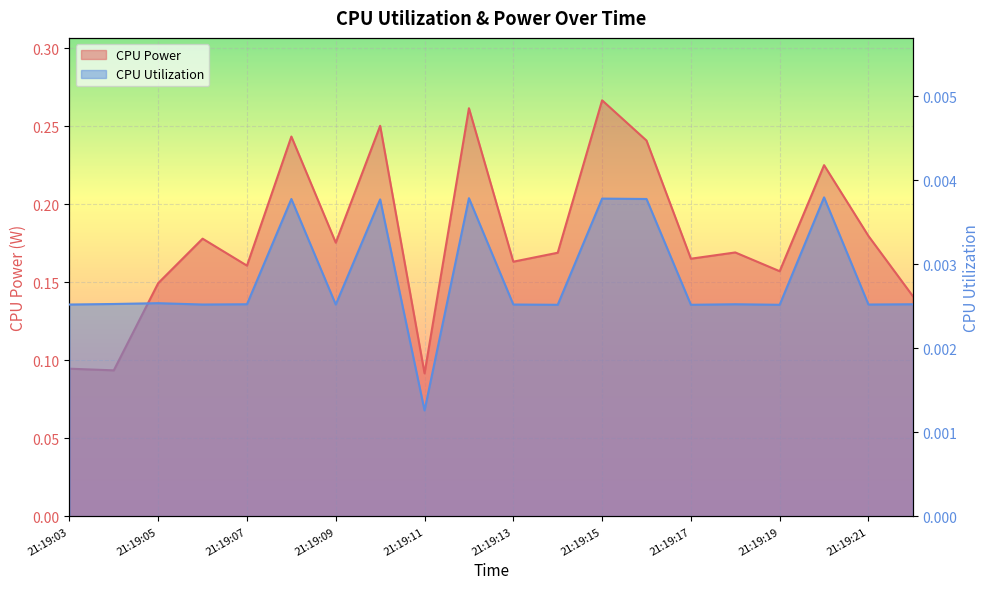

Reading left to right, extract all data points from this chart.

CPU Power: 21:19:03=0.1	21:19:04=0.1	21:19:05=0.1	21:19:06=0.2	21:19:07=0.2	21:19:08=0.2	21:19:09=0.2	21:19:10=0.3	21:19:11=0.1	21:19:12=0.3	21:19:13=0.2	21:19:14=0.2	21:19:15=0.3	21:19:16=0.2	21:19:17=0.2	21:19:18=0.2	21:19:19=0.2	21:19:20=0.2	21:19:21=0.2	21:19:22=0.1
CPU Utilization: 21:19:03=0.0	21:19:04=0.0	21:19:05=0.0	21:19:06=0.0	21:19:07=0.0	21:19:08=0.0	21:19:09=0.0	21:19:10=0.0	21:19:11=0.0	21:19:12=0.0	21:19:13=0.0	21:19:14=0.0	21:19:15=0.0	21:19:16=0.0	21:19:17=0.0	21:19:18=0.0	21:19:19=0.0	21:19:20=0.0	21:19:21=0.0	21:19:22=0.0